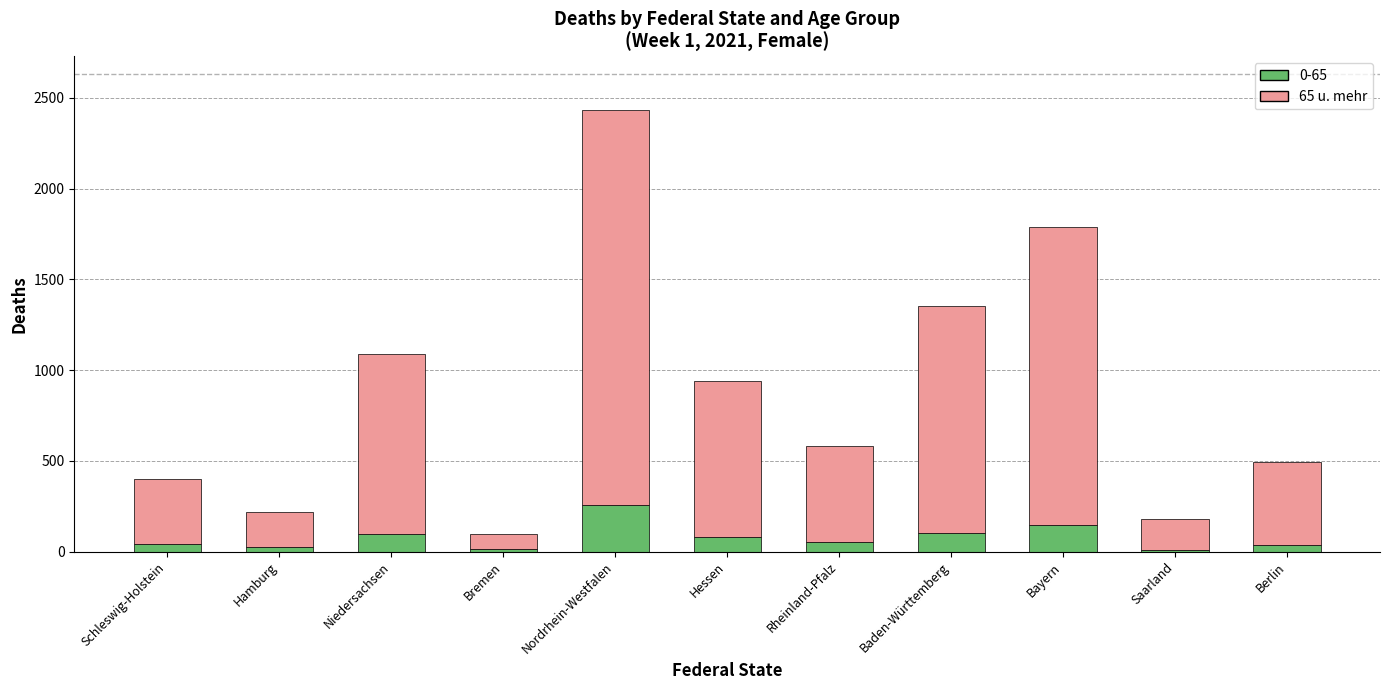

Which category has the highest value in the 0-65 series?

Nordrhein-Westfalen